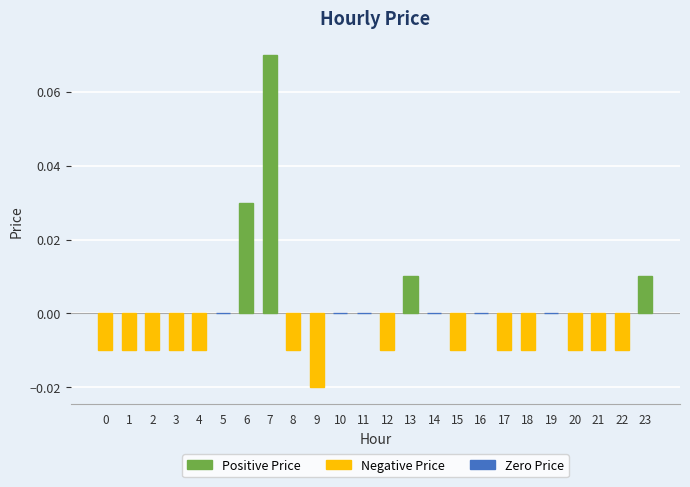

Is it true that the value at 20 is -0.0?

True